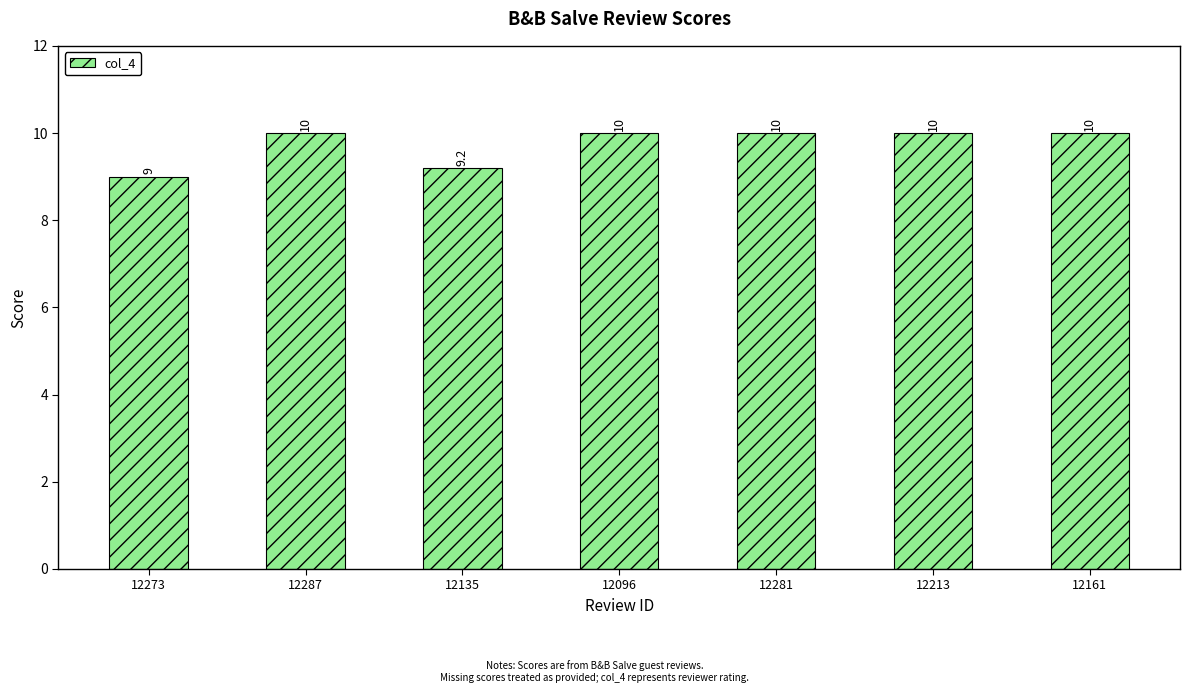

Reading left to right, transcribe all the data shown in this chart.

9.0	10.0	9.2	10.0	10.0	10.0	10.0